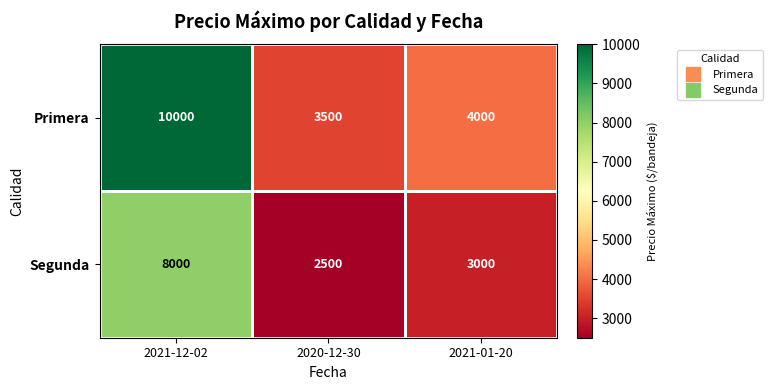

The value of Primera at 2021-12-02 is 10000. True or false?

True